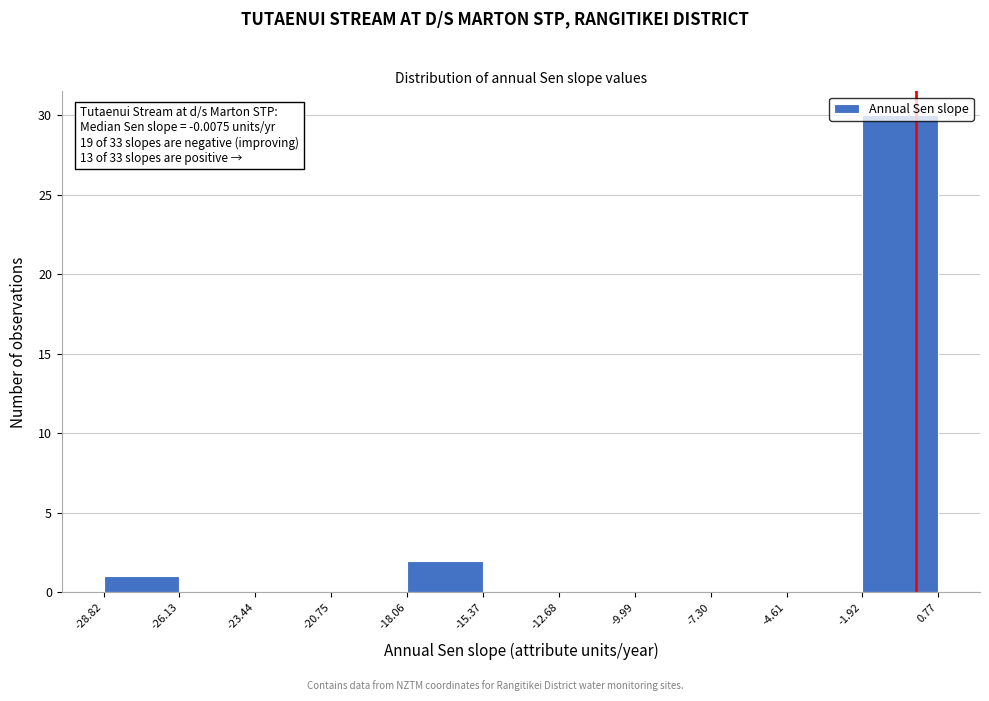

Which range on the x-axis has the tallest bar?

-1.92 to 0.77